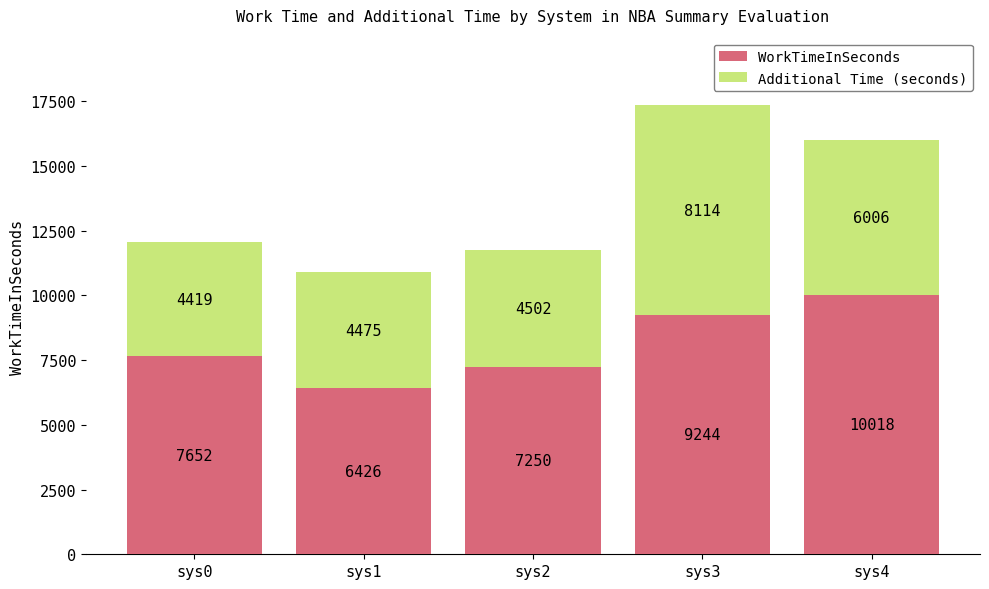

At which label does WorkTimeInSeconds reach its peak?

sys4